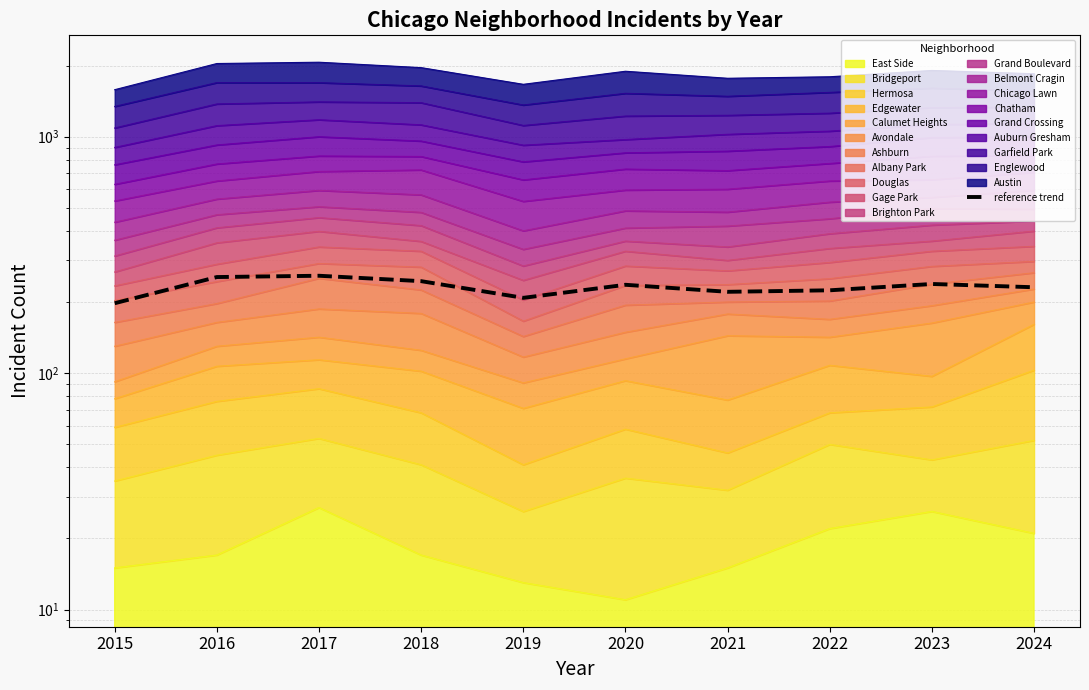

What is the average value?

231.5